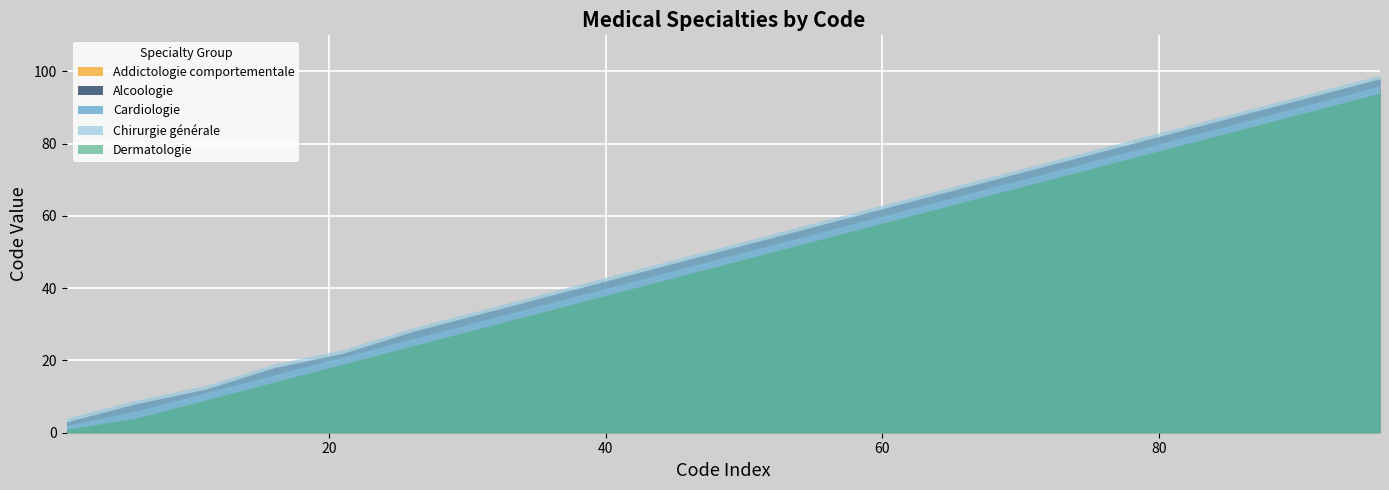

Is the value of Addictologie comportementale at 26 greater than the value of Alcoologie at 21?

Yes